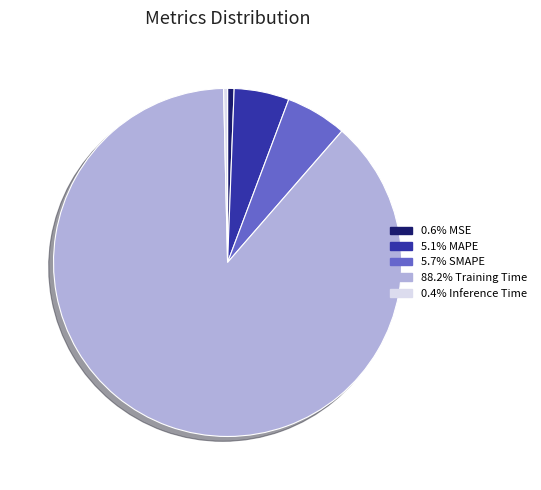

Is there a majority slice in this chart?

Yes